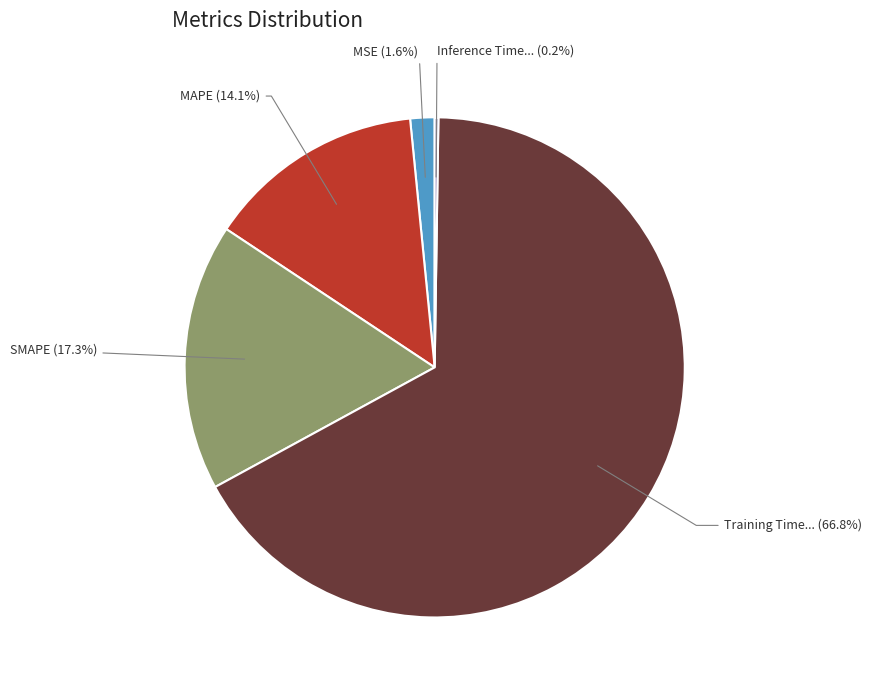

Does any single category account for the majority?

Yes